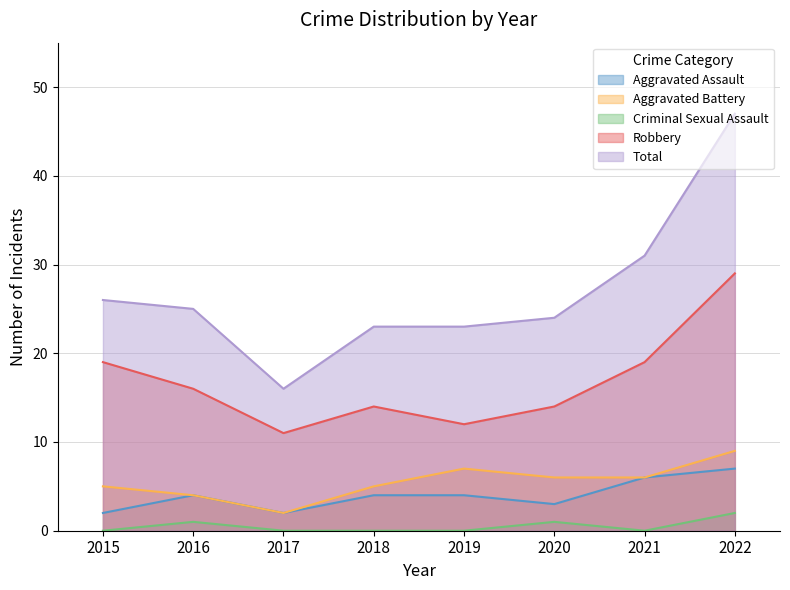

What is the difference between the second highest and second lowest values in the Robbery series?

7